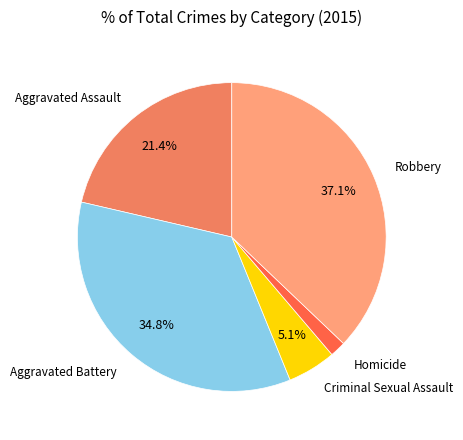

Does any single category account for the majority?

No